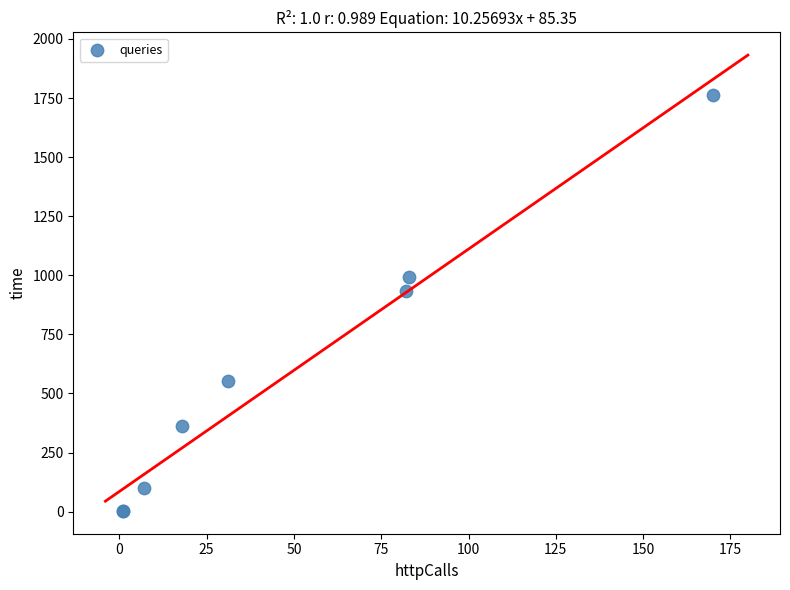

What Y value in the scatter plot is closest to 883?

931.6